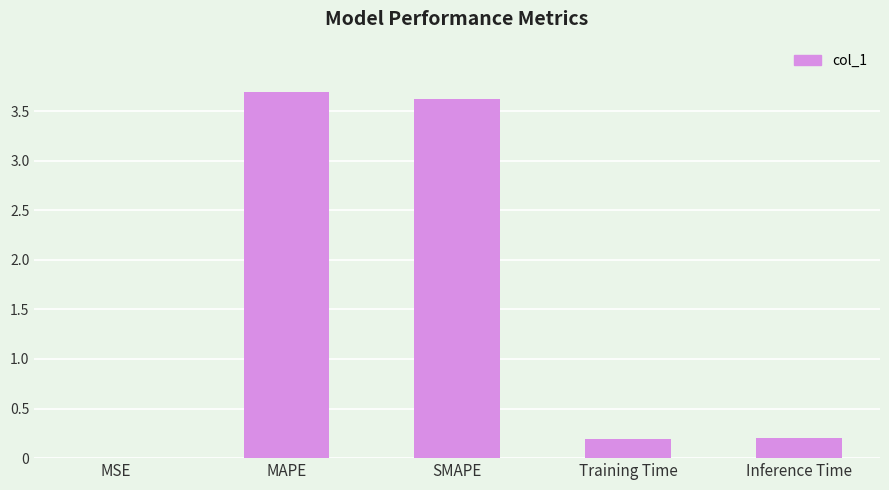

What is the sum of all values?

7.7